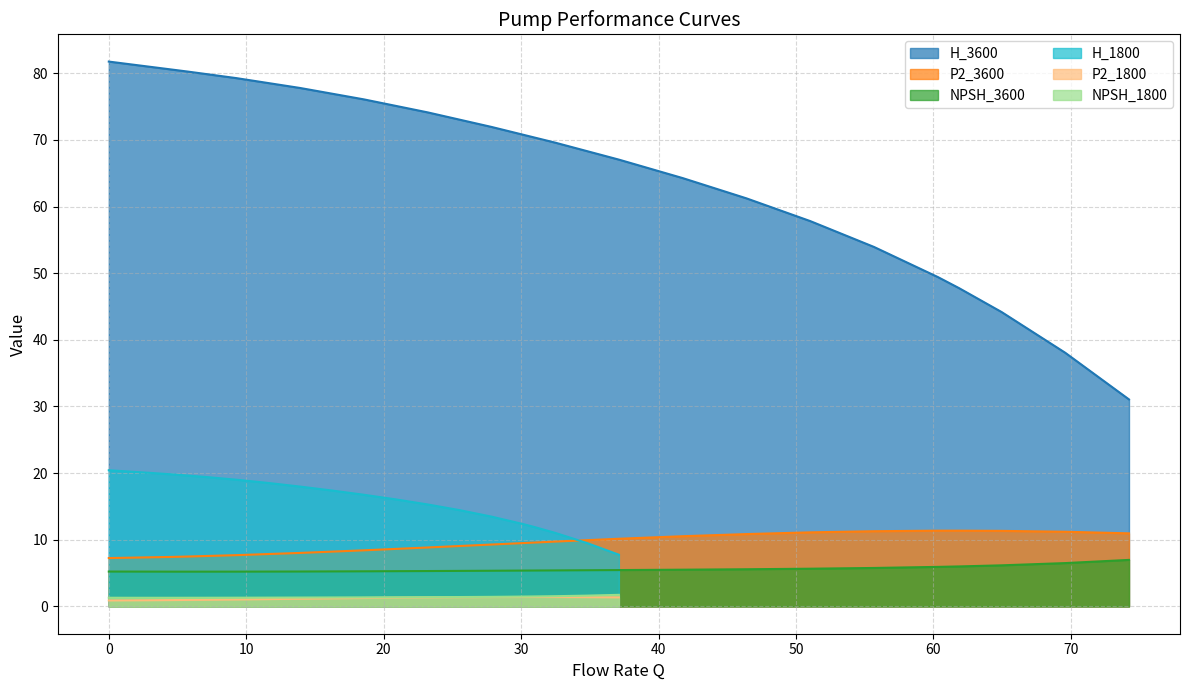

How many lines are shown in the chart?

6